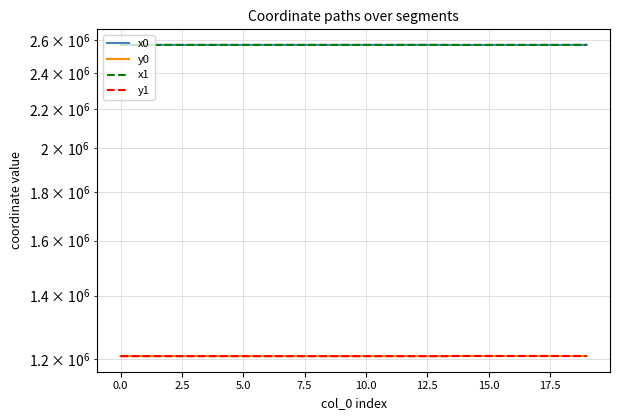

True or false: y1 and x0 cross at least once.

False